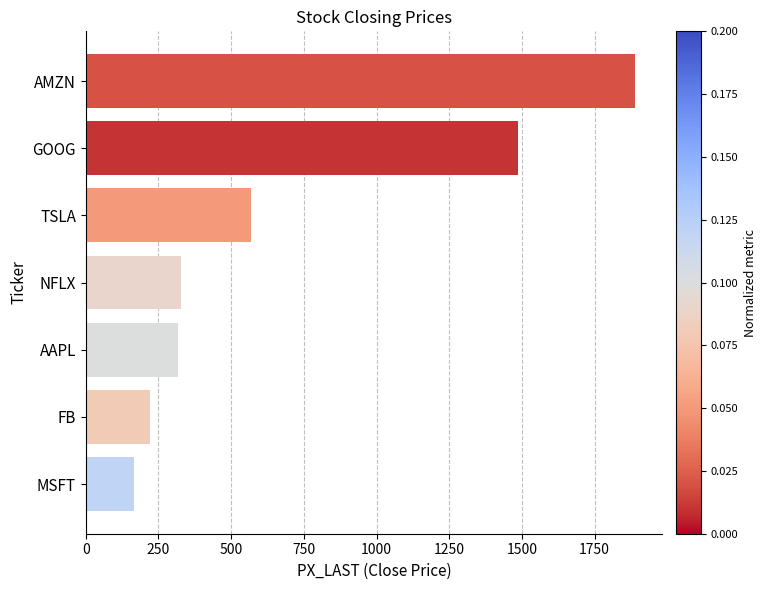

Reading bottom to top, extract all data points from this chart.

165.7	221.3	317.7	326.0	569.6	1486.0	1887.5